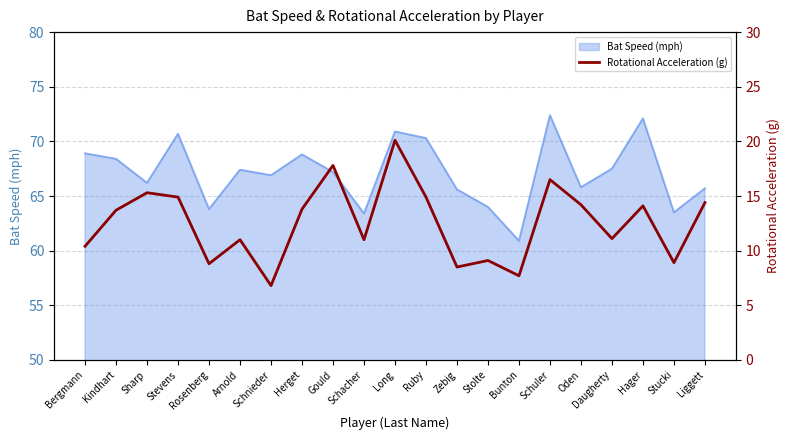

Which label corresponds to the smallest value in the chart?

Schnieder